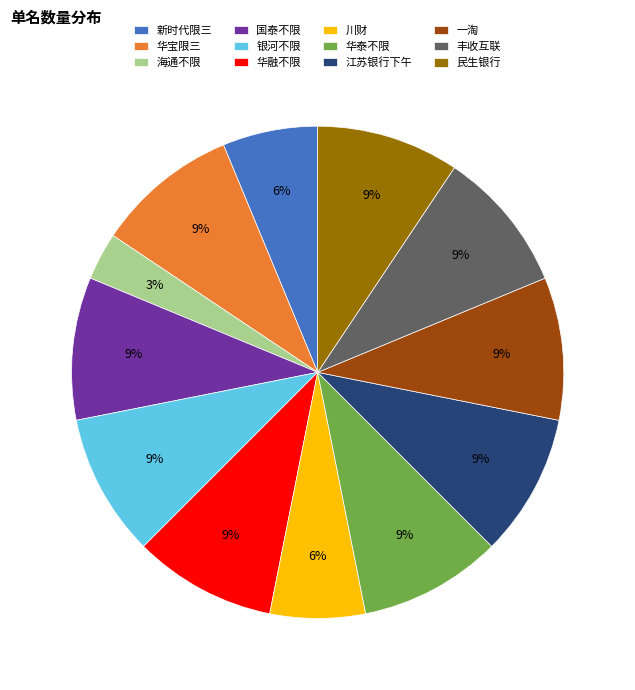

Approximately how many times larger is the value at 国泰不限 compared to 华宝限三?

1.0